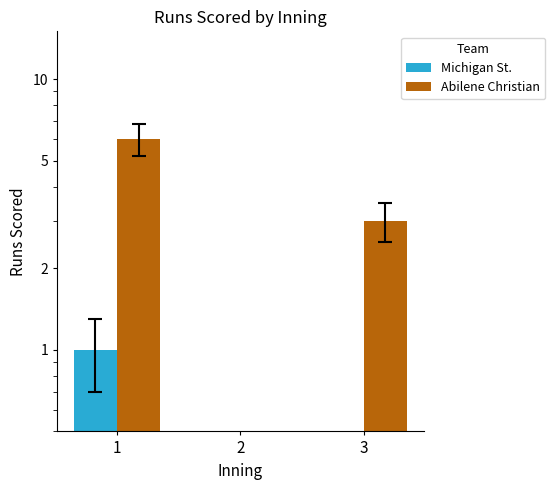

How many positive values does the Abilene Christian series have?

2